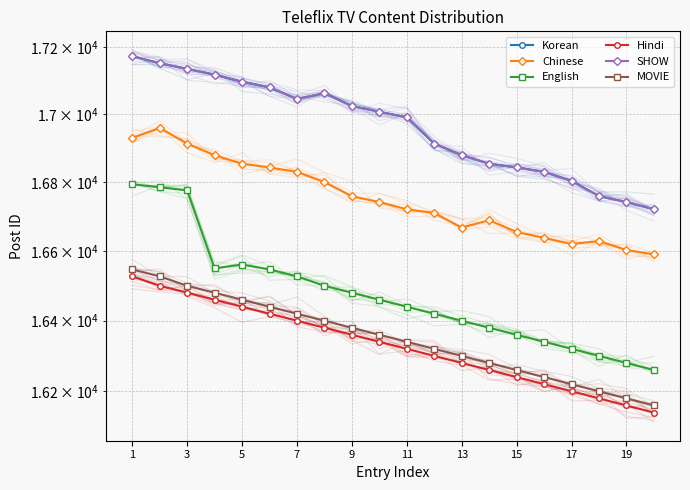

At which label does SHOW first exceed 17007?

1